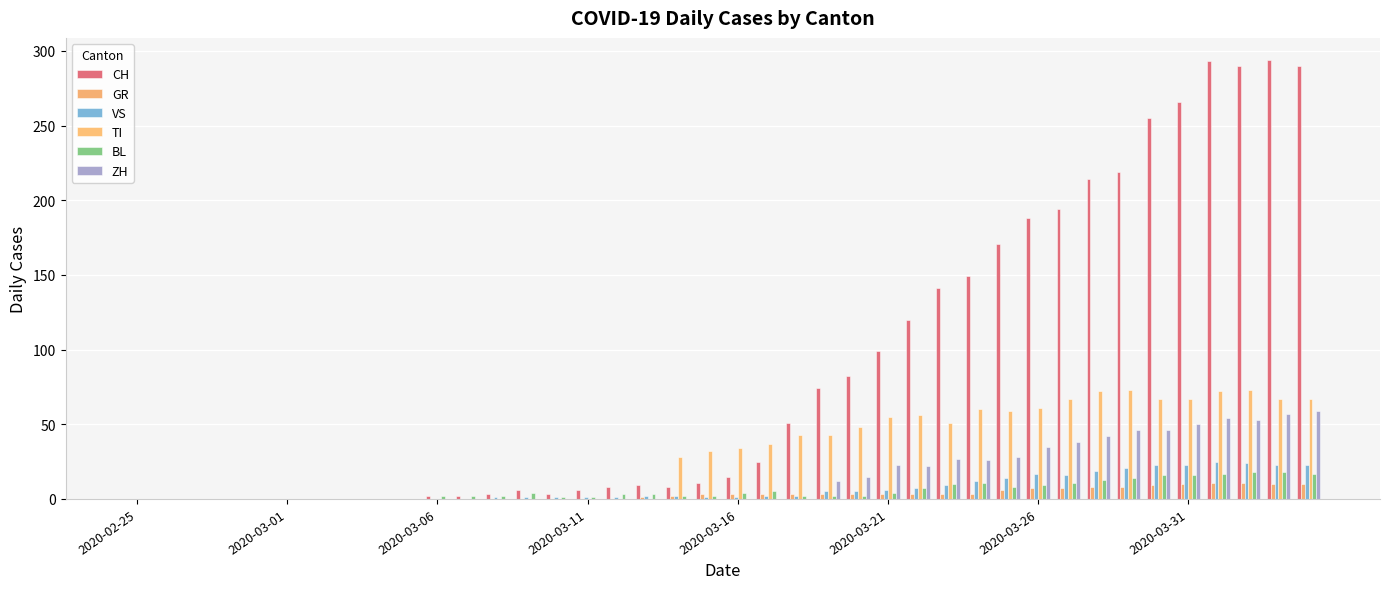

Are the bars horizontal?

No